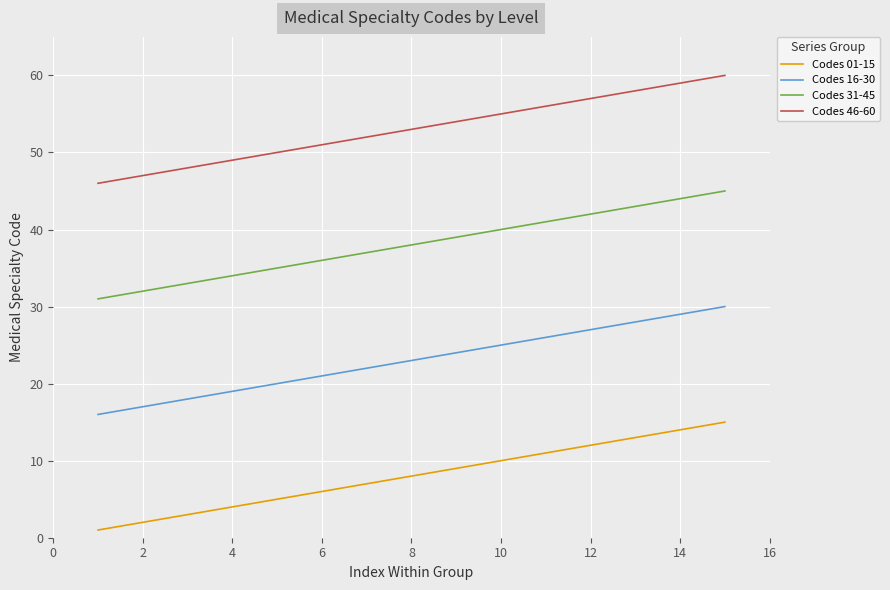

True or false: Codes 16-30 and Codes 31-45 intersect in this chart.

False